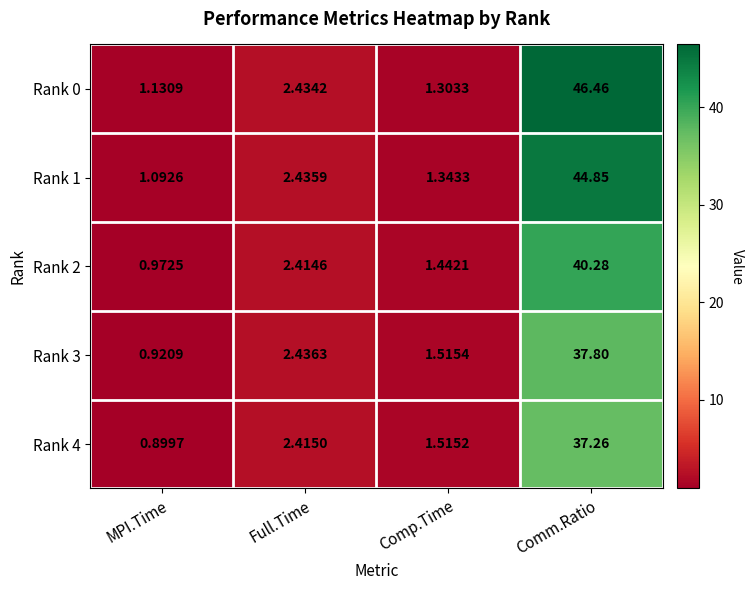

Where is Rank 3 nearest to the value 19?

Full.Time